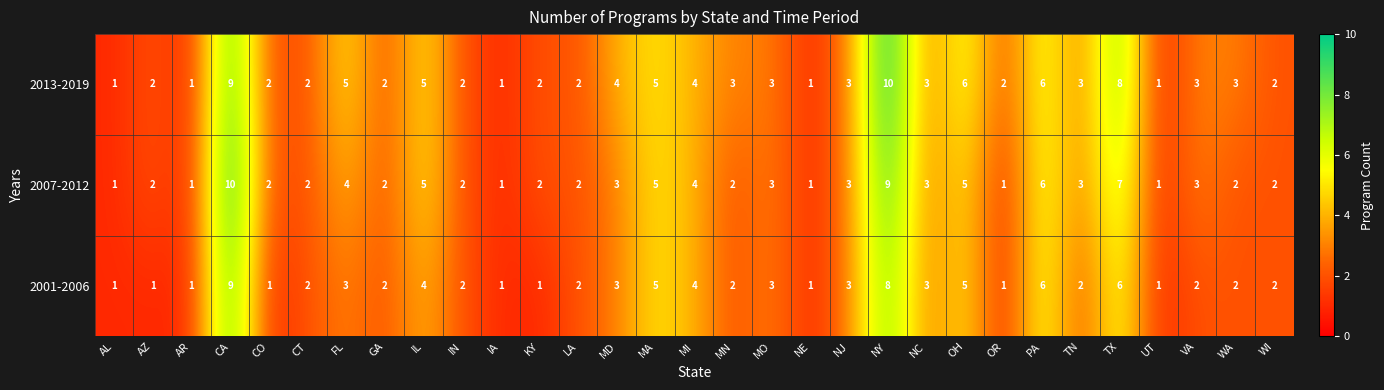

Where does the 2001-2006 series first go above 2?

CA